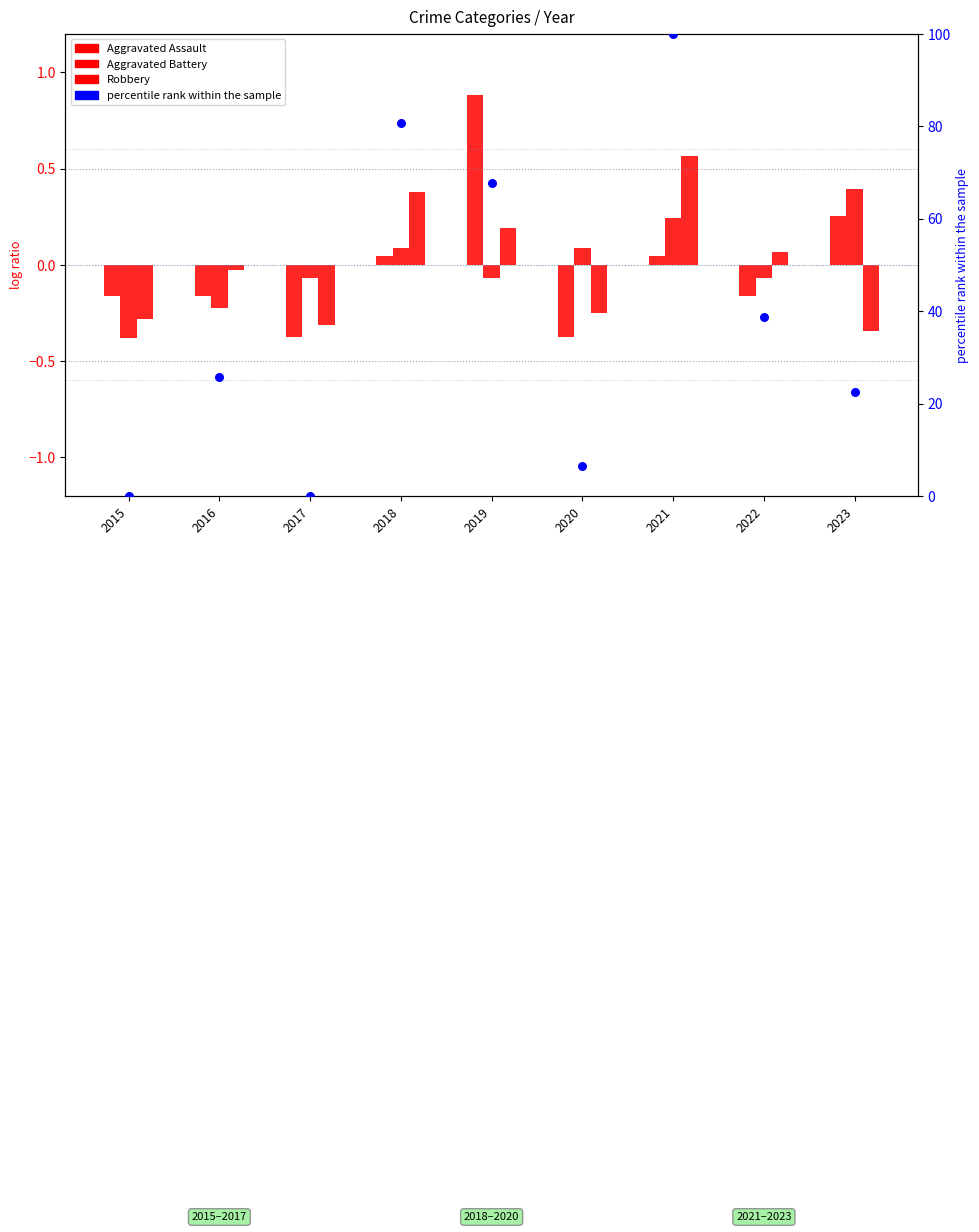

At which category is the sum across all series the highest?

2021